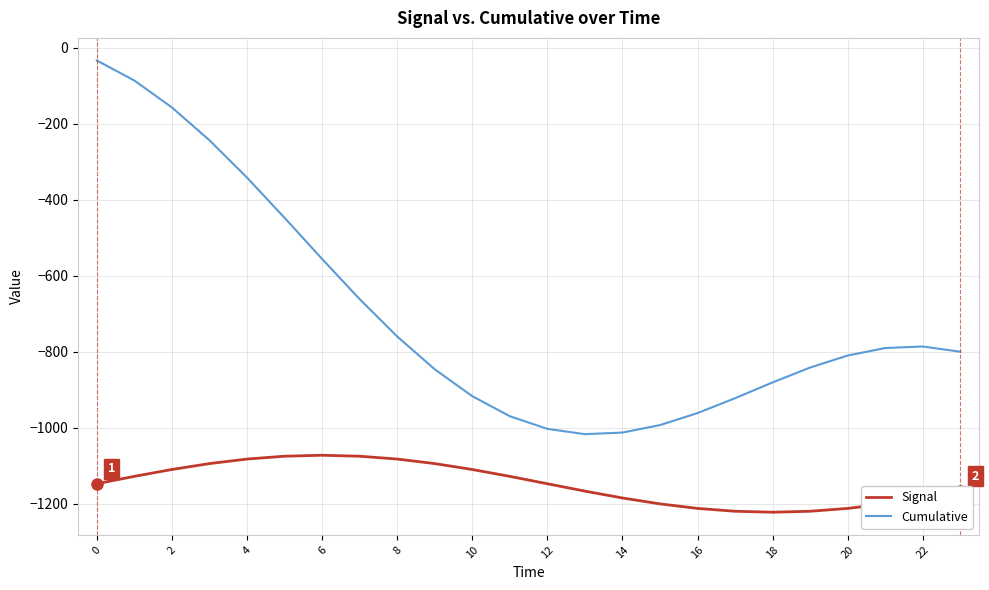

True or false: Cumulative and Signal cross at least once.

False